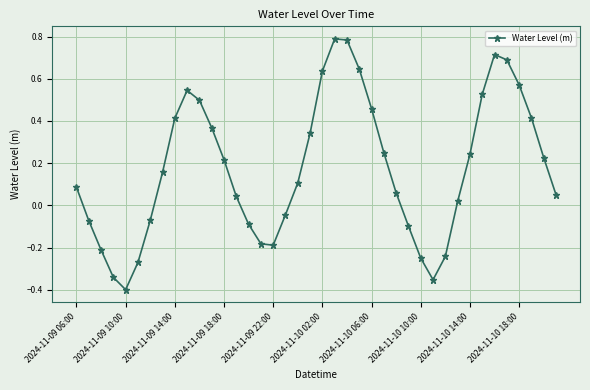

How many interior local valleys (lower than both neighbors) does the data have?

3